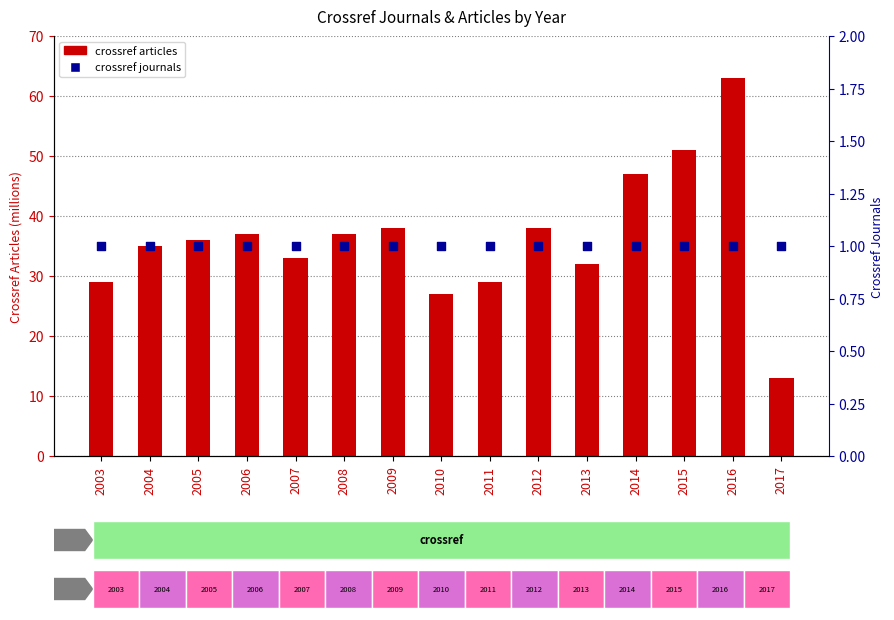

Which series has the largest total across all categories?

crossref articles